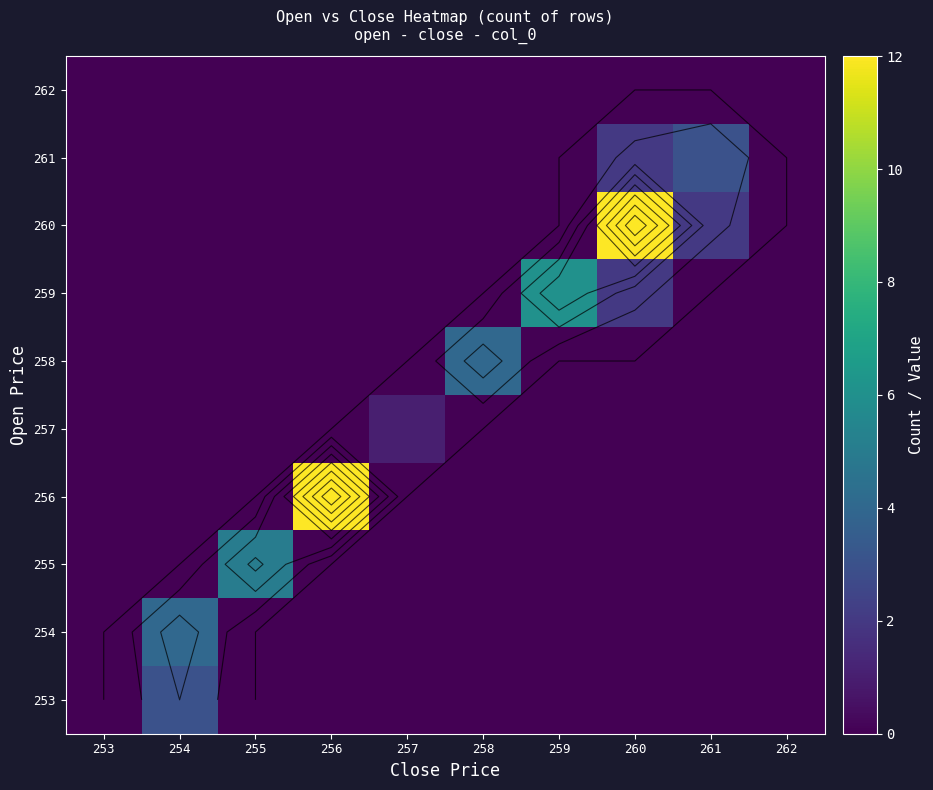

What is the highest value of the 258 series?

4